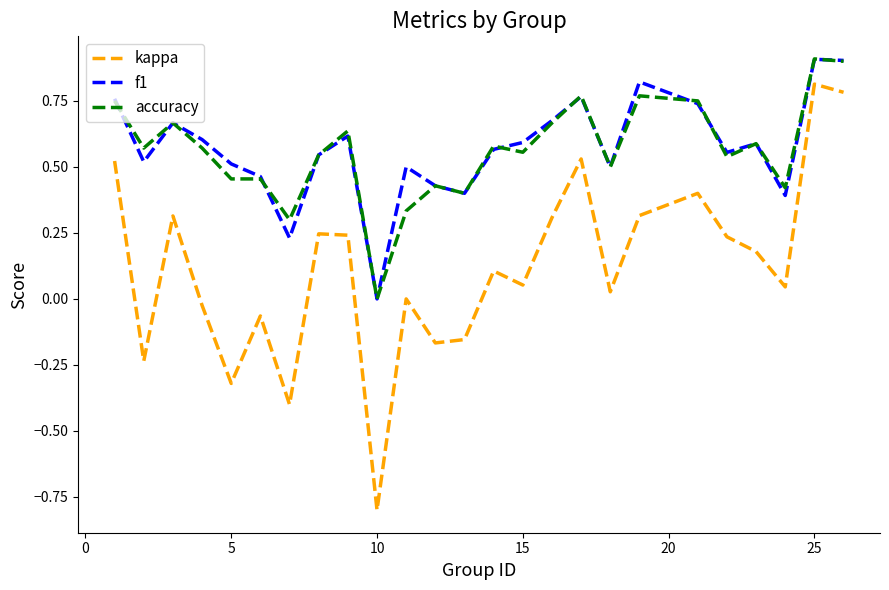

True or false: kappa and accuracy cross at least once.

False